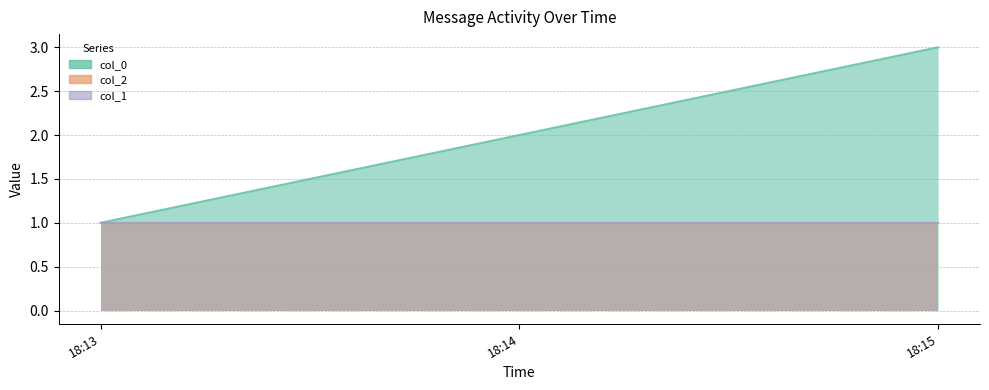

What is the label of the 1st point from the right?

2023-05-22 18:15:00